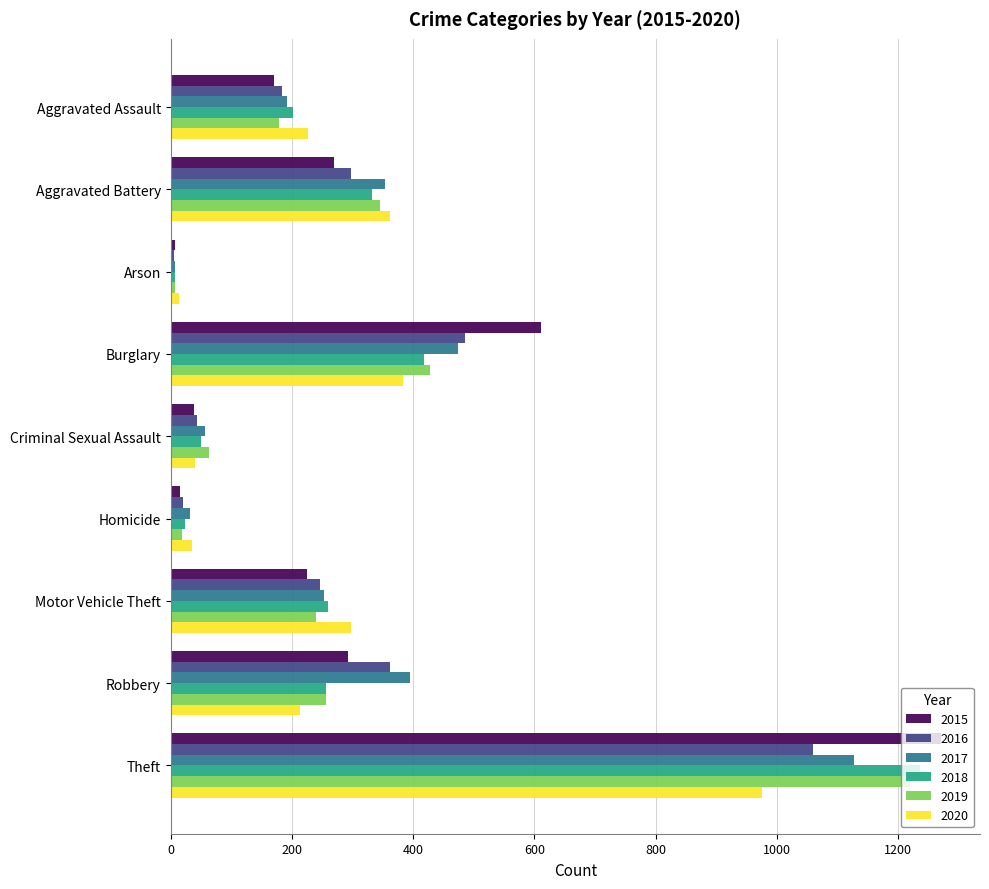

What is the sum of all 2020 values?

2549